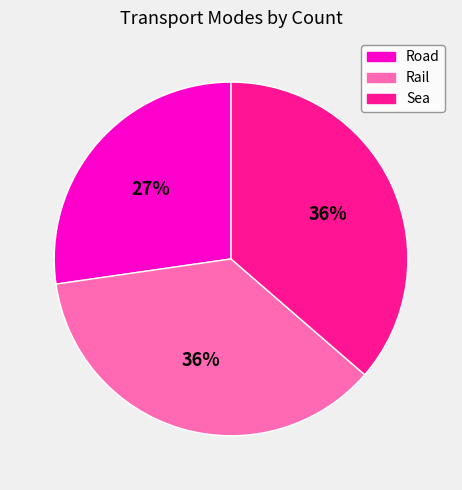

What percentage is the Road slice, to the nearest percent?

27%